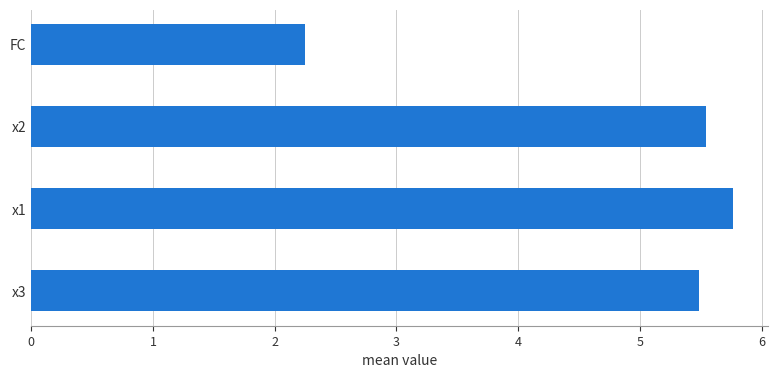

Which label corresponds to the smallest value in the chart?

FC